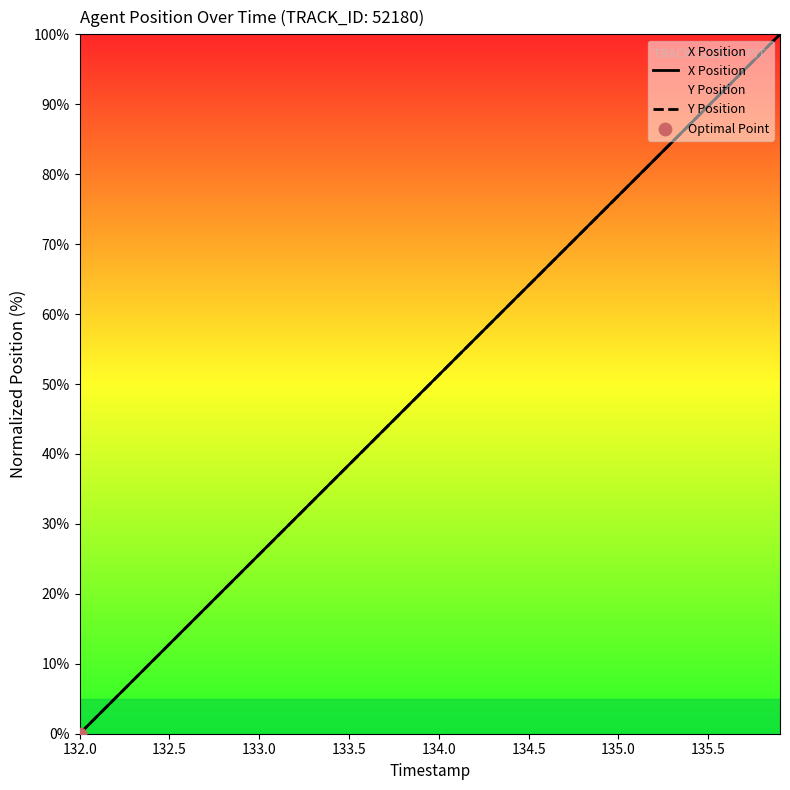

At which label does X Position reach its minimum?

132.0